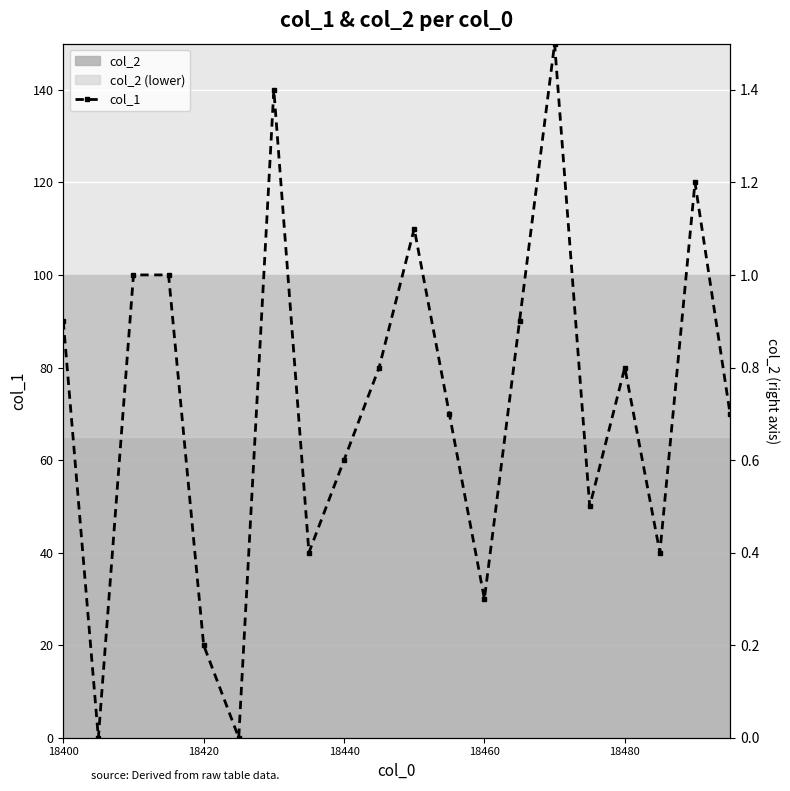

How many interior local valleys (lower than both neighbors) does the data have?

6